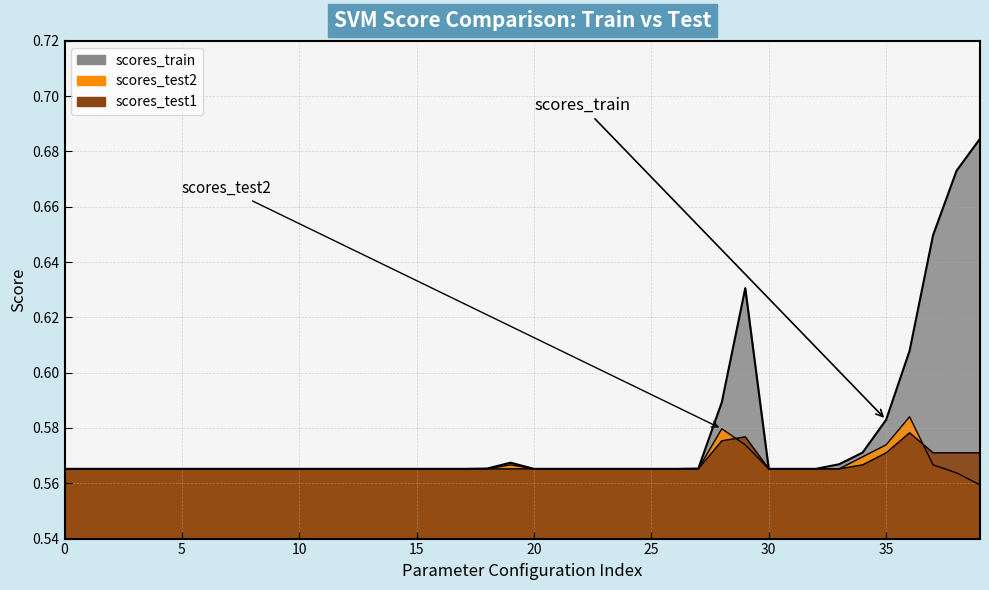

Is it true that scores_test1 equals 0.6 at 34?

True